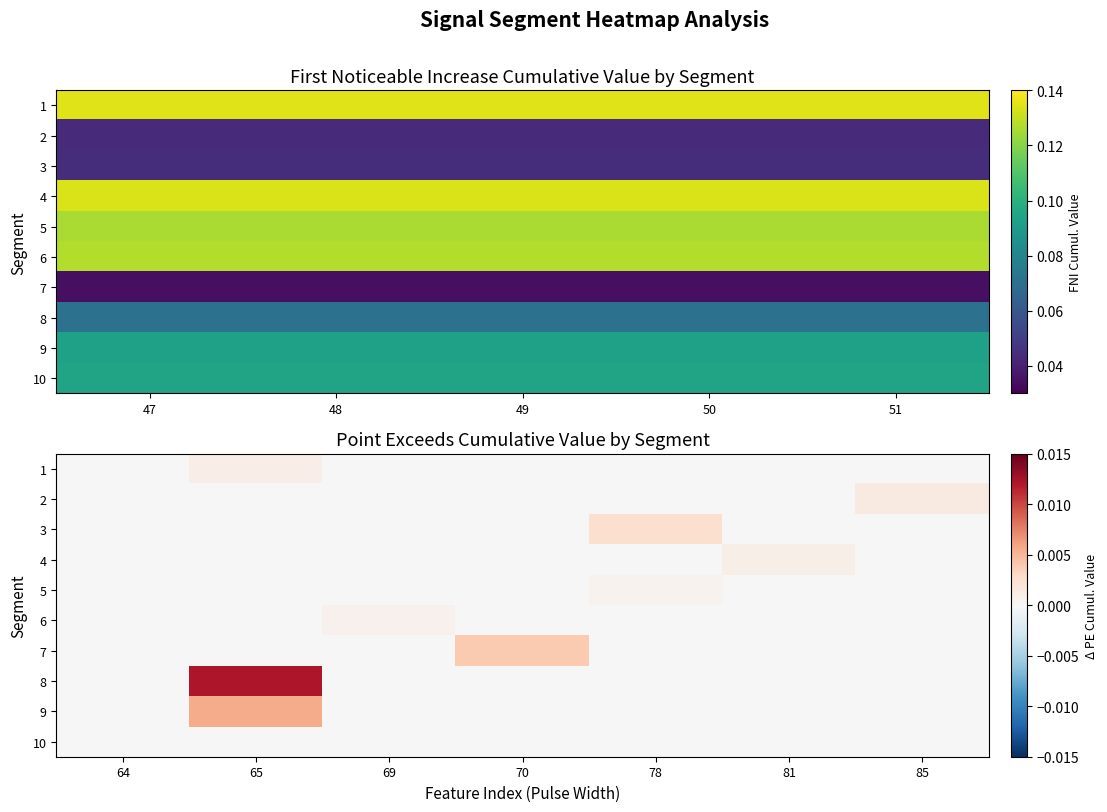

How many positive values does the 6 series have?

1